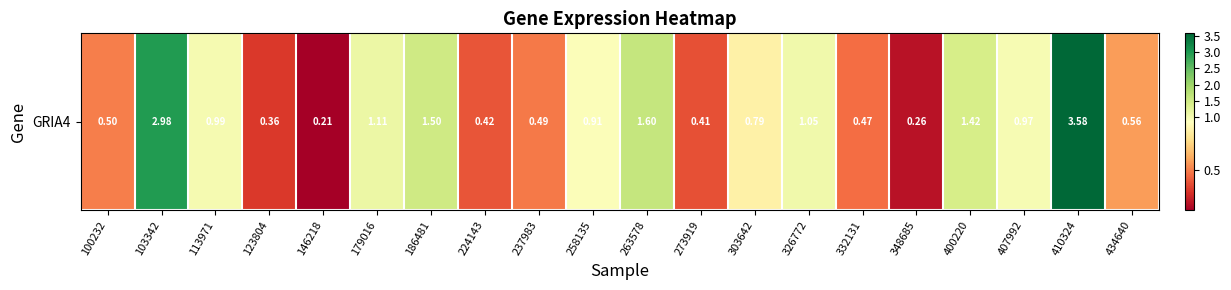

True or false: the data shows 0.3 at 348685.

True